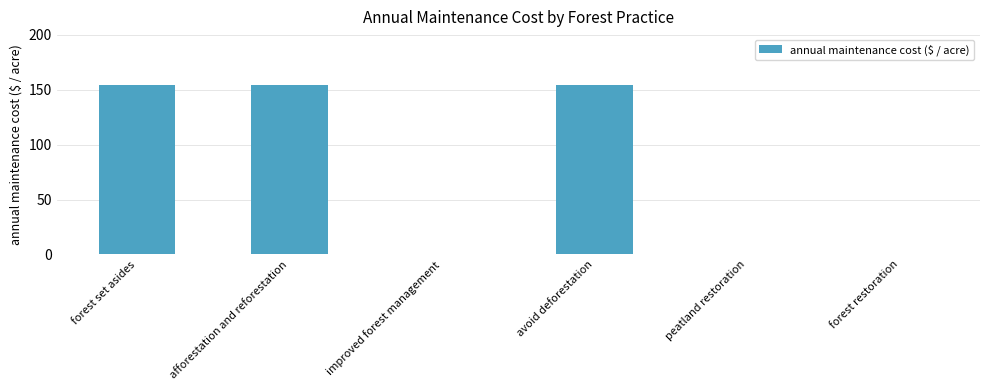

What is the maximum value shown in the chart?

154.3